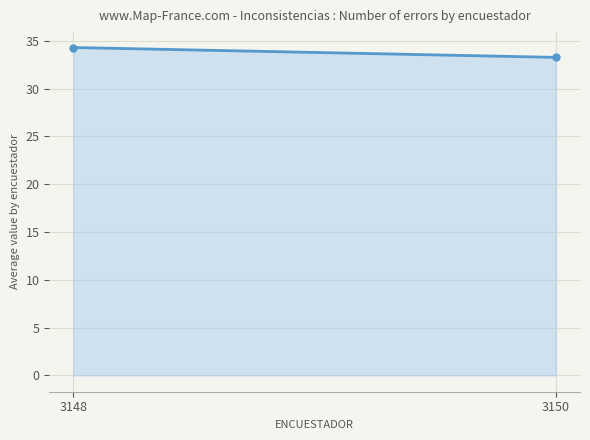

What is the ratio of the value at 3148 to the value at 3150?

1.0